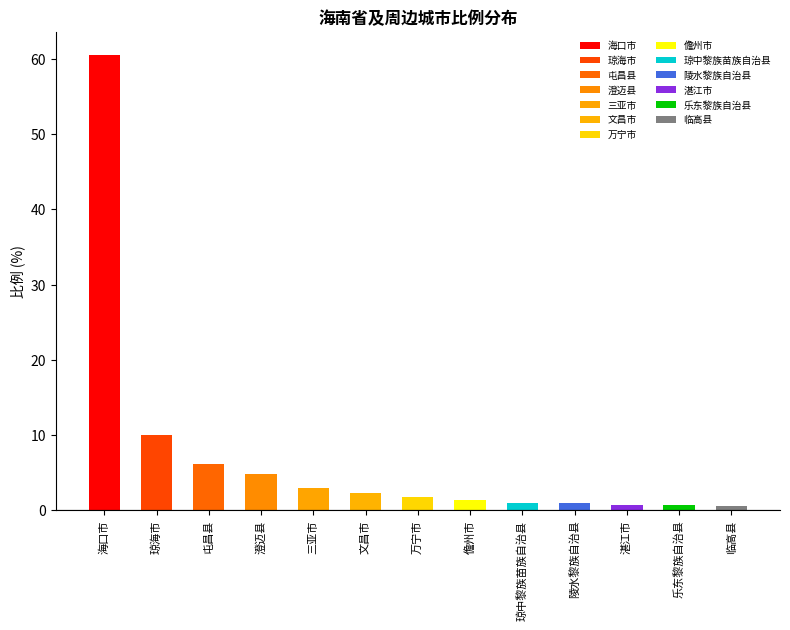

What is the minimum value shown in the chart?

0.5